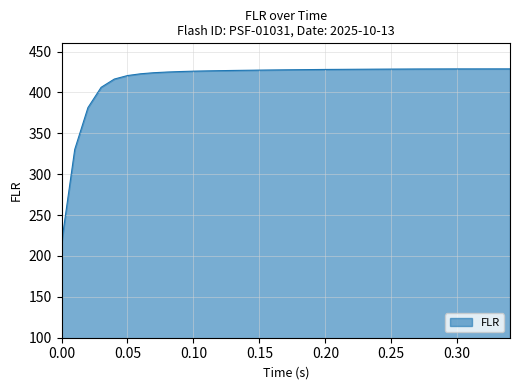

What is the difference between the second highest and second lowest values?

98.5